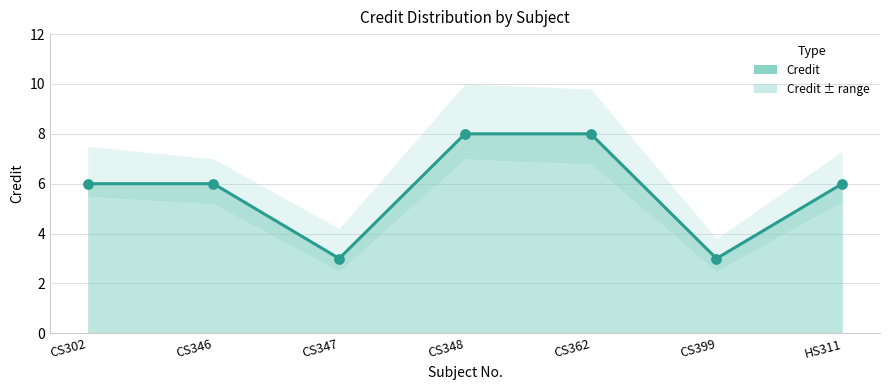

Between CS362 and CS399, which is larger?

CS362